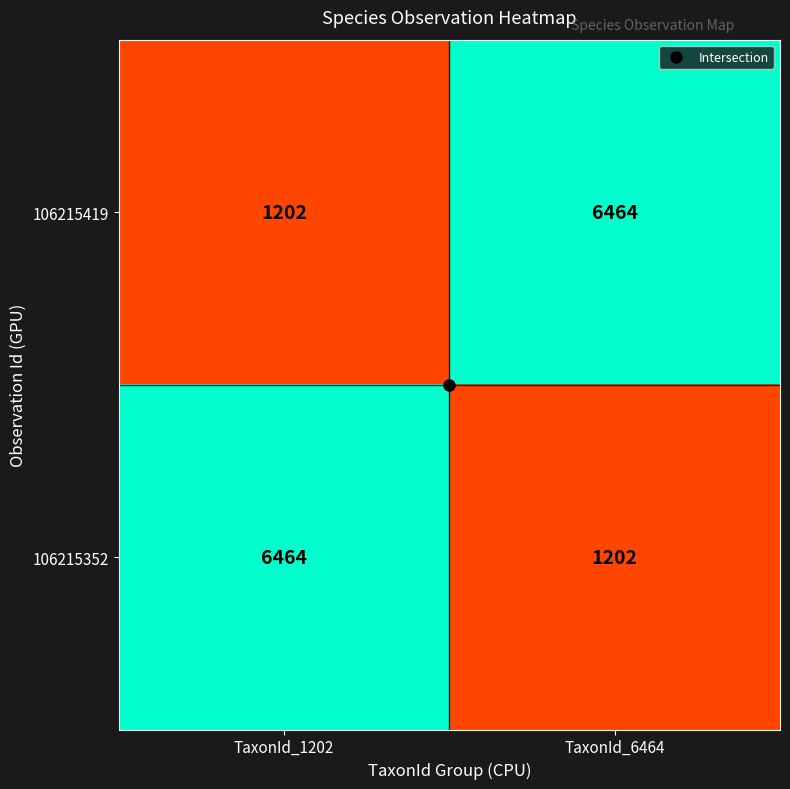

Where is 106215419 nearest to the value 3833?

TaxonId_1202